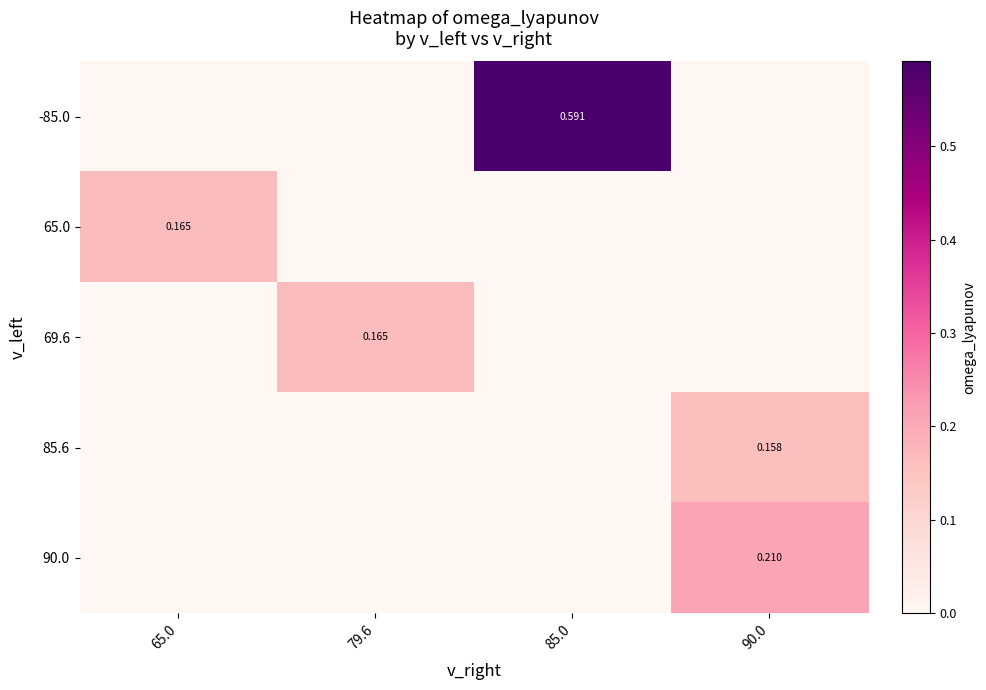

Which series has the widest spread of values?

-85.0